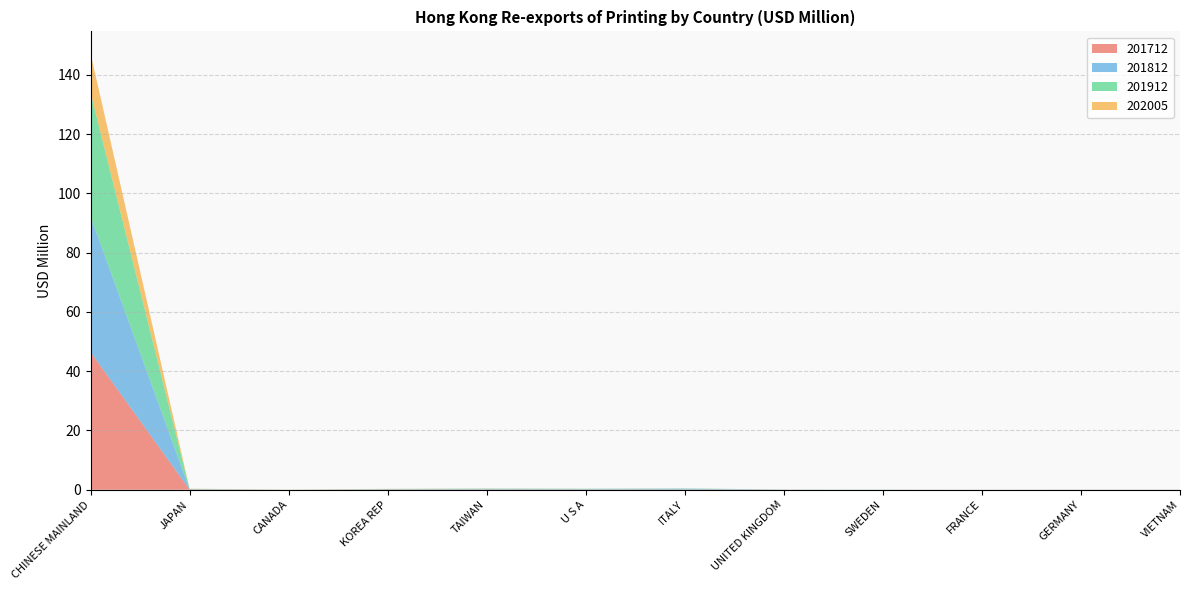

Reading left to right, what are all the values shown in this chart?

201712: CHINESE MAINLAND=46.5	JAPAN=0.1	CANADA=0.0	KOREA REP=0.1	TAIWAN=0.1	U S A=0.1	ITALY=0.1	UNITED KINGDOM=0.0	SWEDEN=0.0	FRANCE=0.0	GERMANY=0.0	VIETNAM=0.0
201812: CHINESE MAINLAND=45.8	JAPAN=0.1	CANADA=0.0	KOREA REP=0.1	TAIWAN=0.2	U S A=0.2	ITALY=0.3	UNITED KINGDOM=0.0	SWEDEN=0.0	FRANCE=0.0	GERMANY=0.0	VIETNAM=0.0
201912: CHINESE MAINLAND=41.8	JAPAN=0.1	CANADA=0.0	KOREA REP=0.1	TAIWAN=0.1	U S A=0.1	ITALY=0.1	UNITED KINGDOM=0.0	SWEDEN=0.0	FRANCE=0.0	GERMANY=0.0	VIETNAM=0.0
202005: CHINESE MAINLAND=13.2	JAPAN=0.1	CANADA=0.0	KOREA REP=0.0	TAIWAN=0.0	U S A=0.0	ITALY=0.0	UNITED KINGDOM=0.0	SWEDEN=0.0	FRANCE=0.0	GERMANY=0.0	VIETNAM=0.0